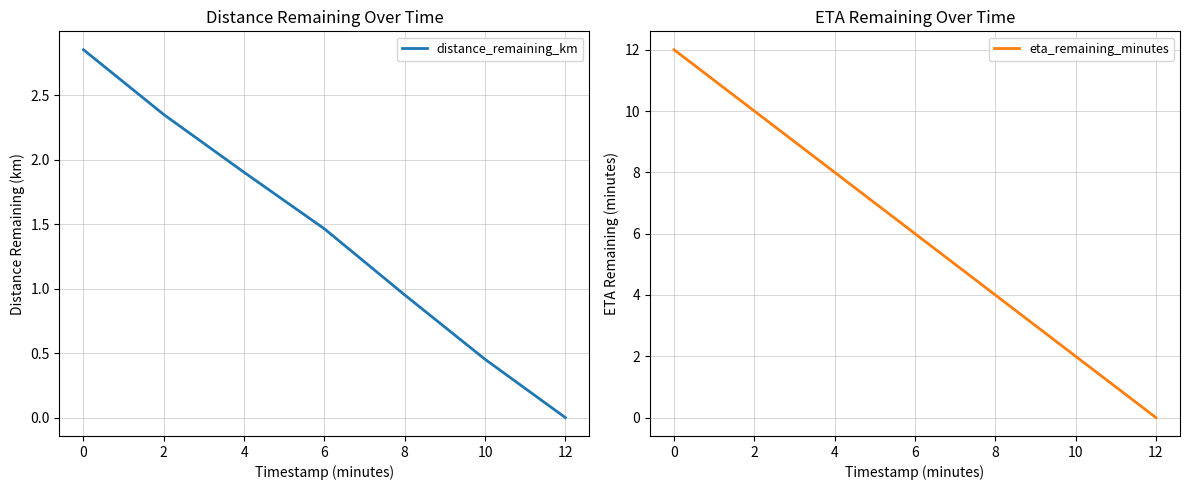

Rank the categories by eta_remaining_minutes value from lowest to highest.

12, 10, 8, 6, 4, 2, 0